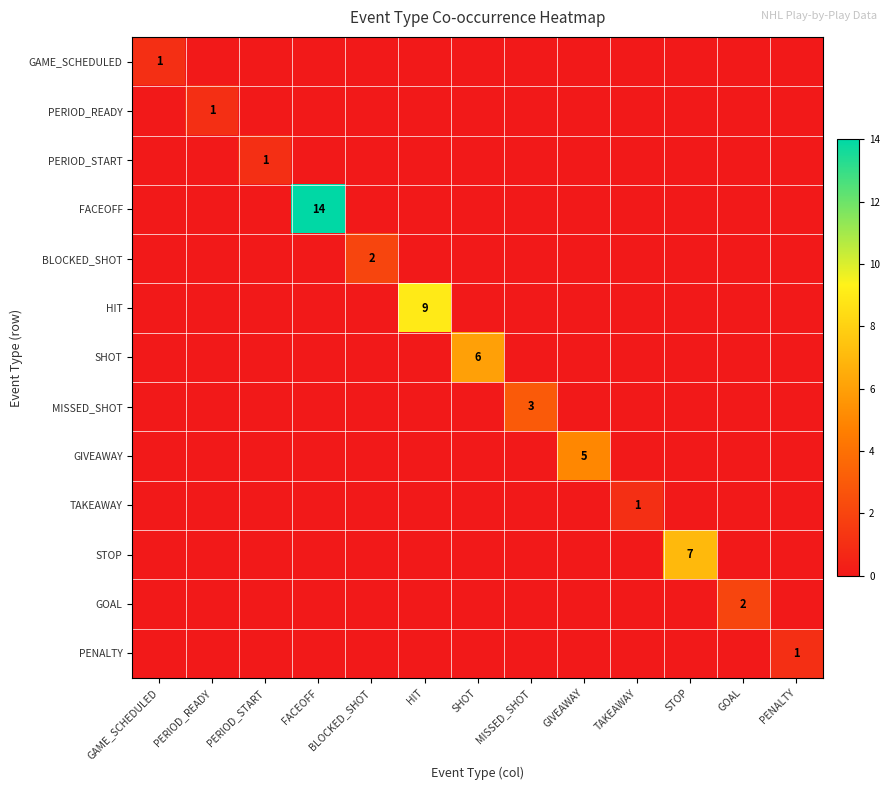

The PENALTY series shows 1 at PENALTY. True or false?

True